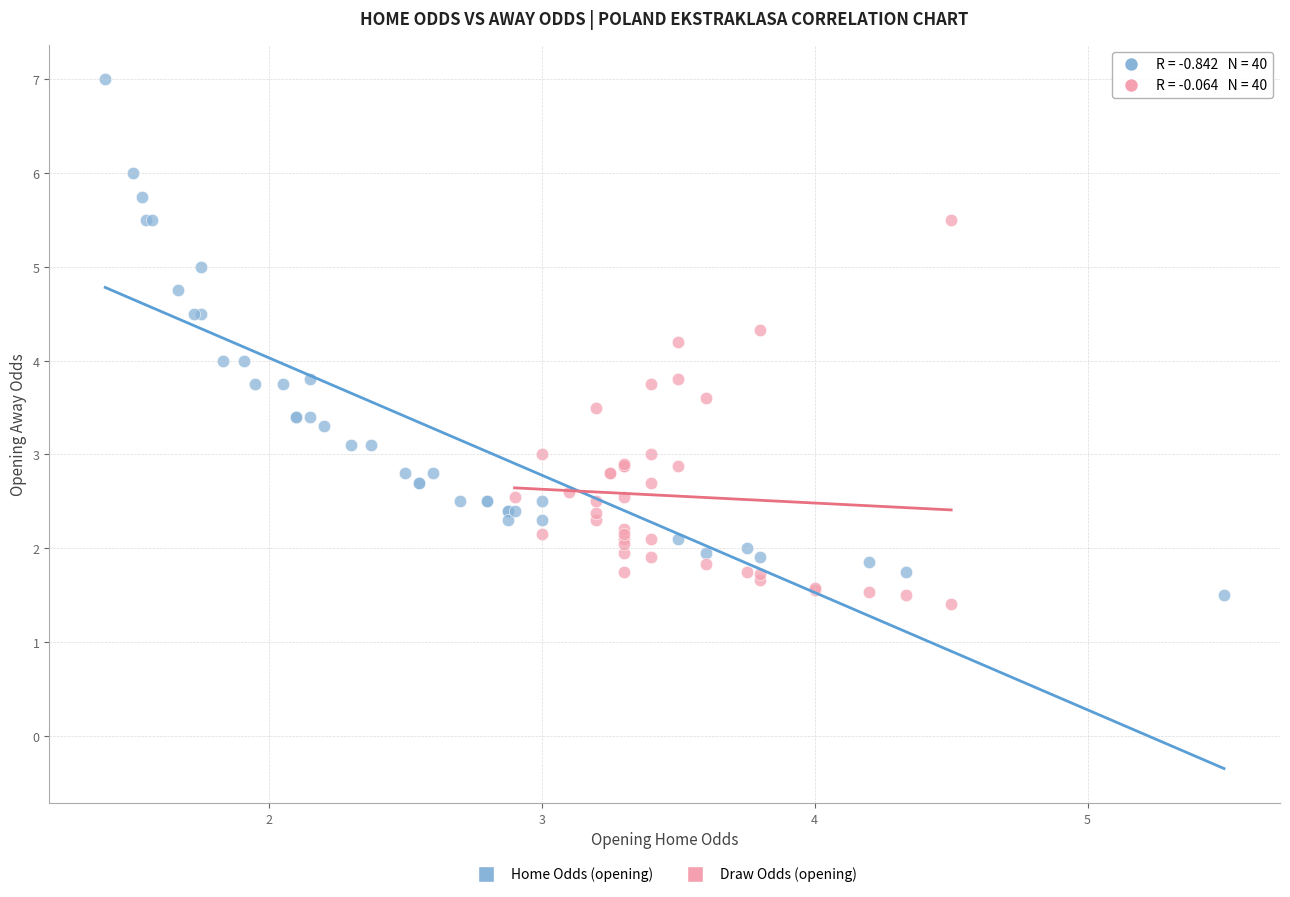

Which series has the widest spread of Y values?

Home Odds (opening)